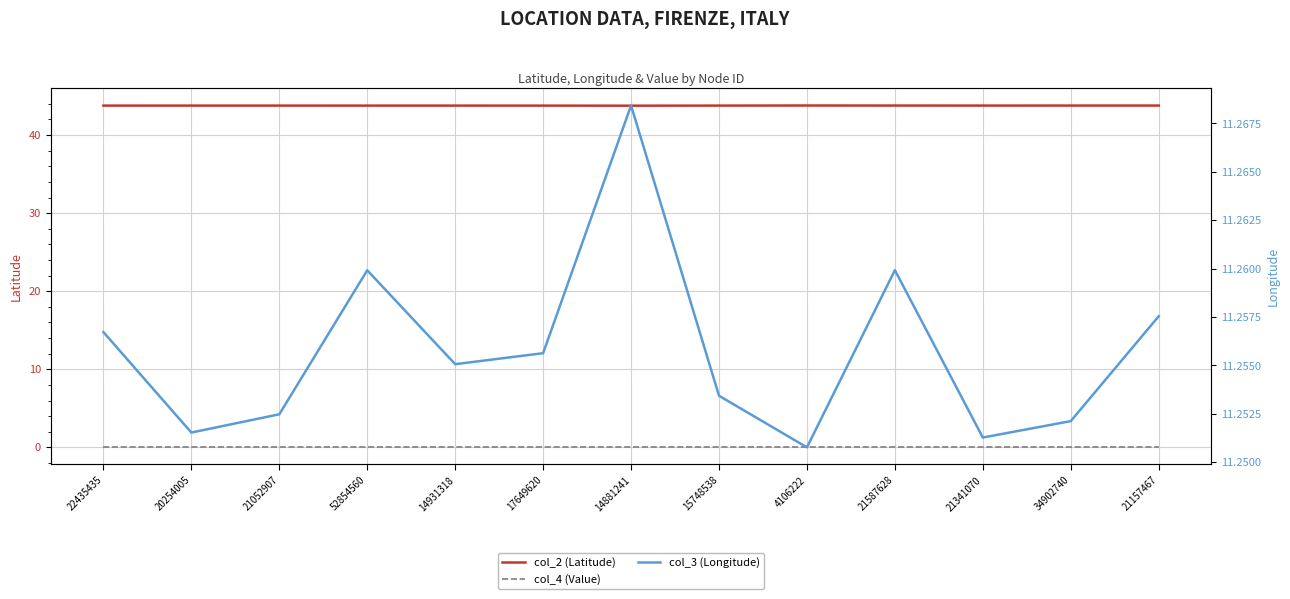

At which category is the sum across all series the highest?

21587628